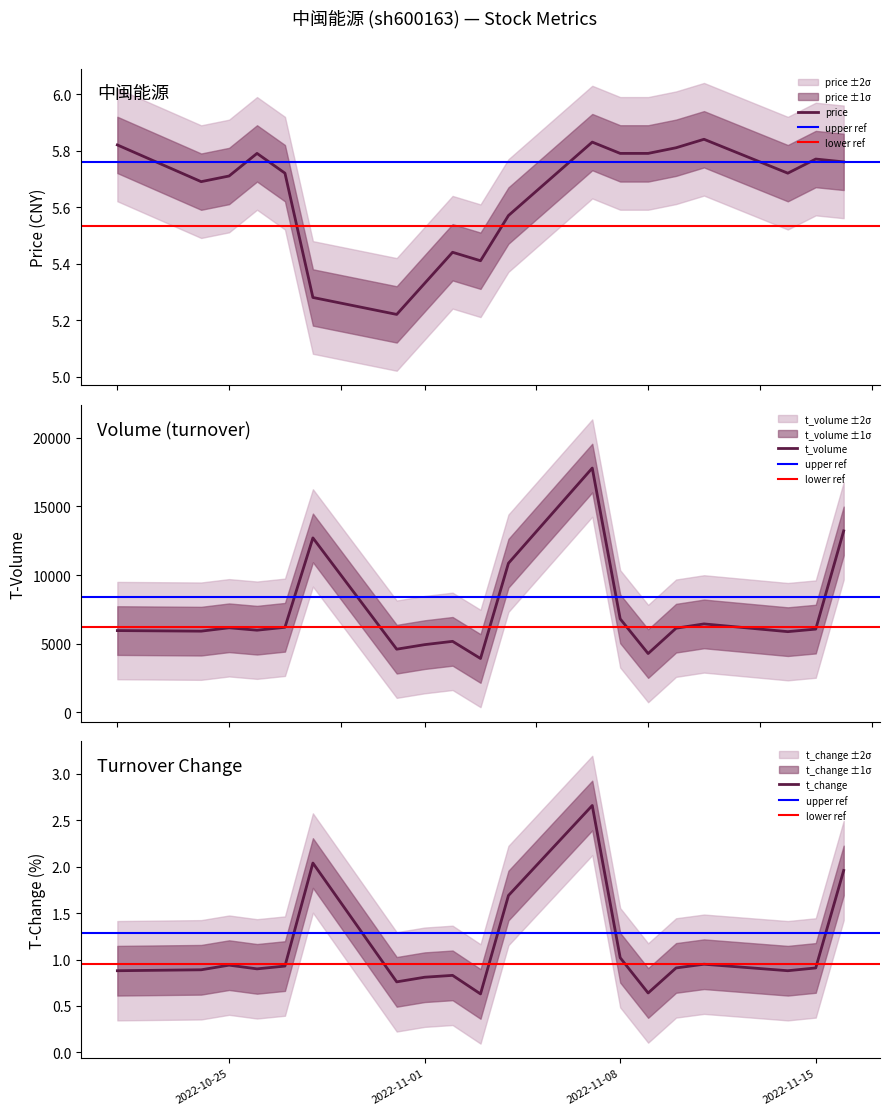

What is the difference between the t_volume values at 2022-10-25 and 2022-11-03?

2235.0